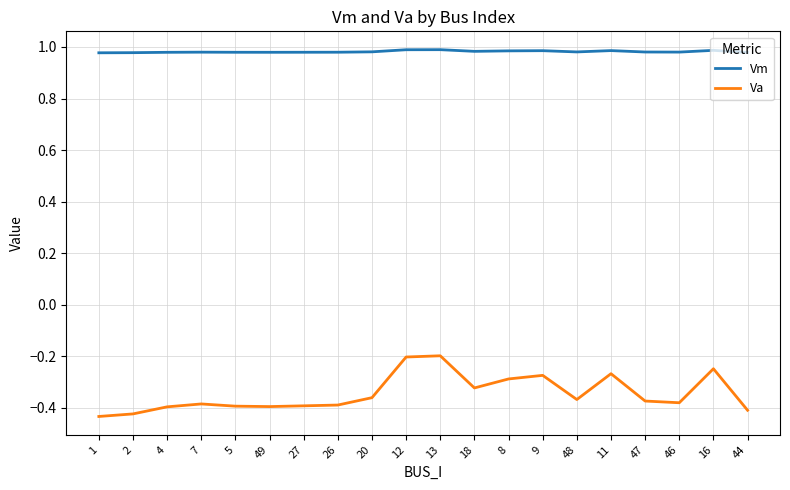

Which series has the widest spread of values?

Va